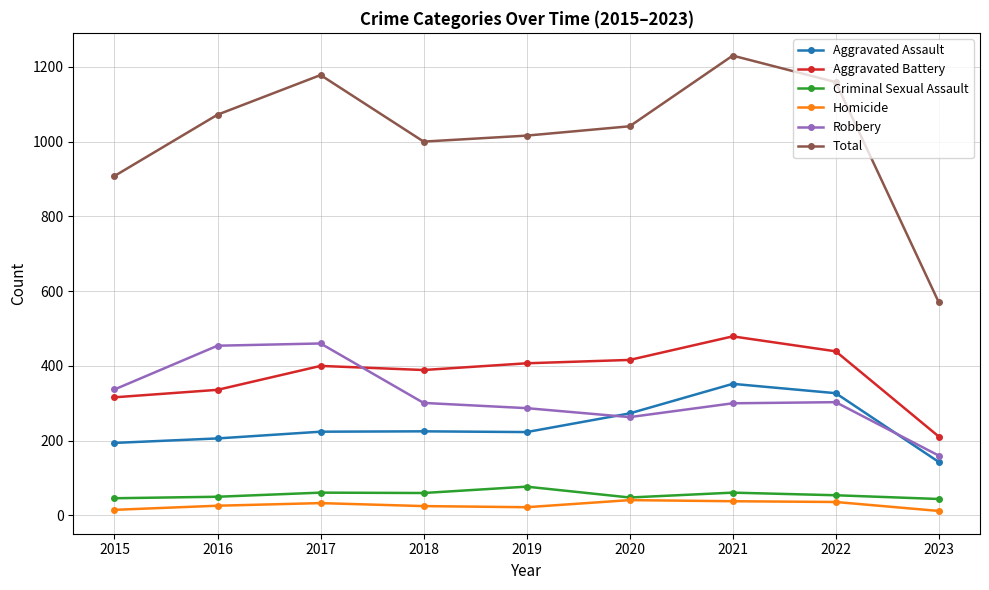

Where is Robbery nearest to the value 310?

2022